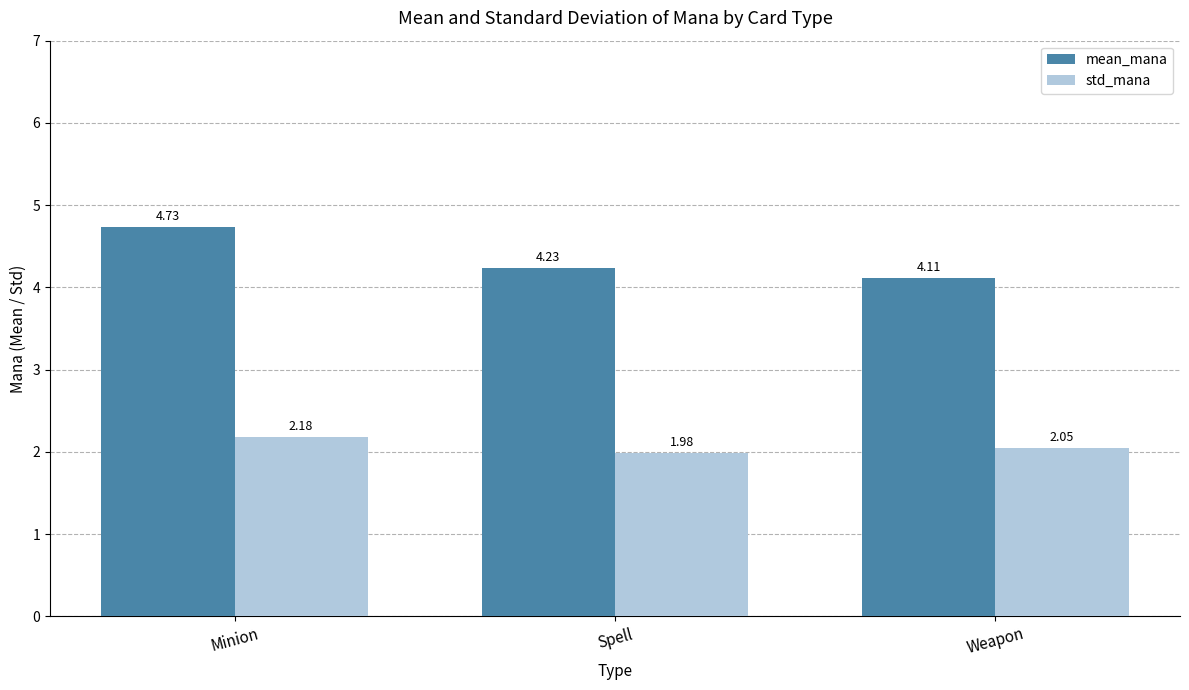

What is the sum of all std_mana values?

6.2